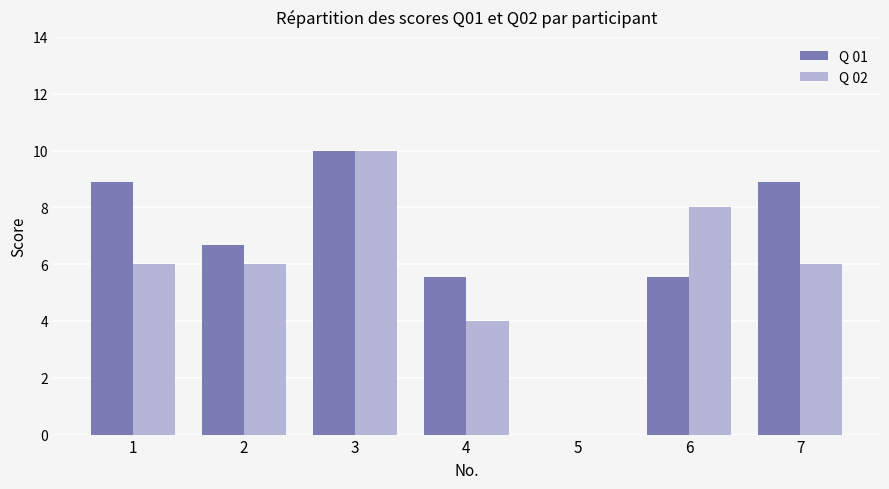

Is it true that Q 02 equals 1.2 at 4?

False